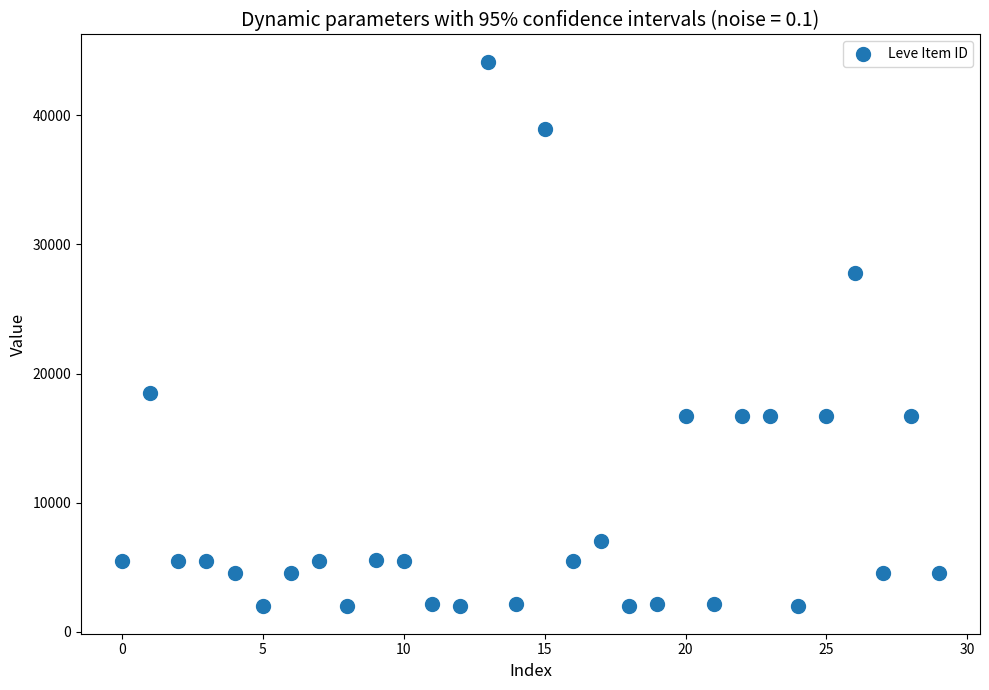

What is the range of Y values (max minus min)?

42187